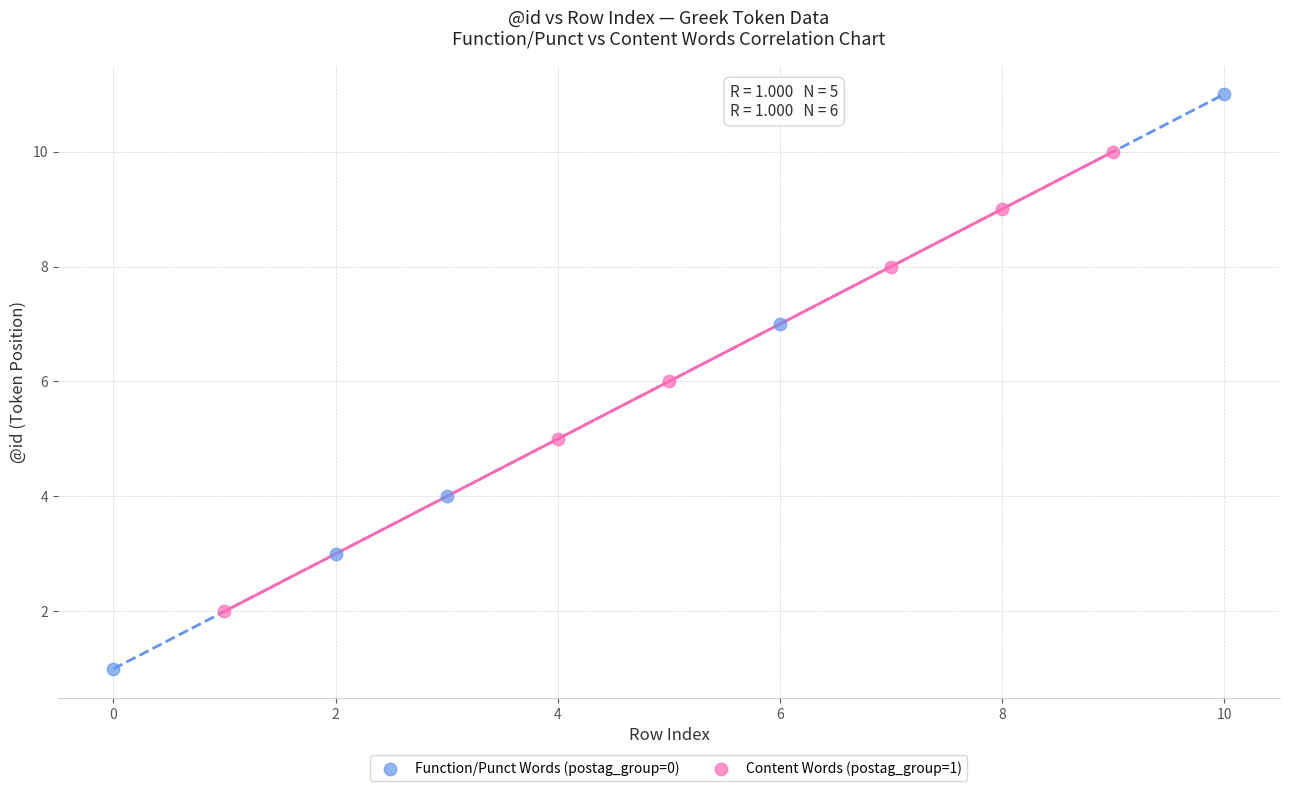

Which series contains the highest Y value?

Function/Punct Words (postag_group=0)